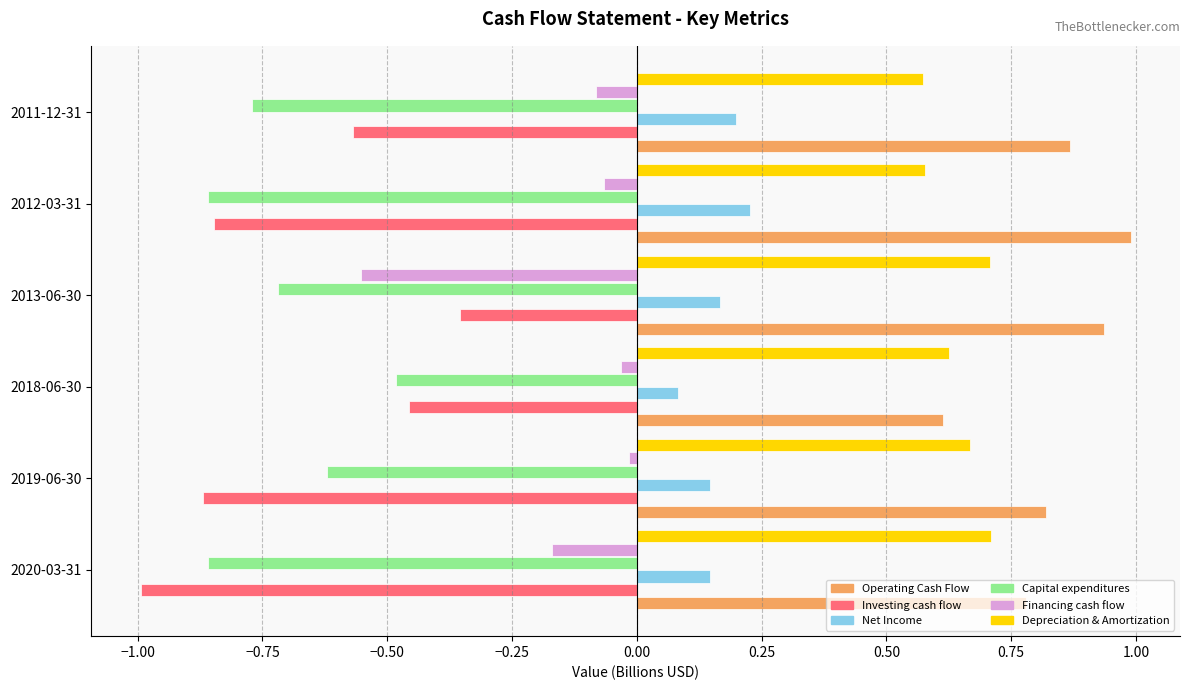

What is the smallest value displayed?

-1.0